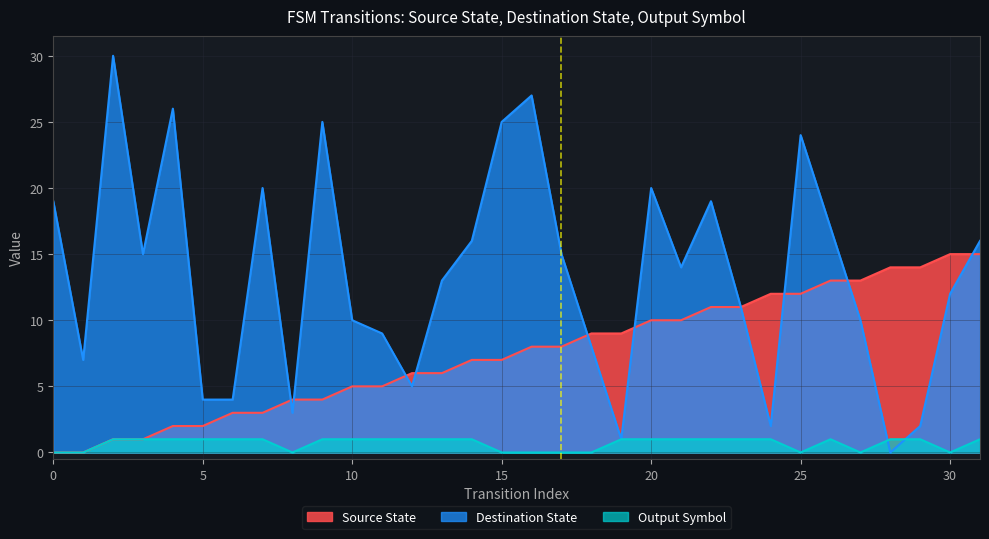

Reading left to right, extract all data points from this chart.

Source State: 0	0	1	1	2	2	3	3	4	4	5	5	6	6	7	7	8	8	9	9	10	10	11	11	12	12	13	13	14	14	15	15
Destination State: 19	7	30	15	26	4	4	20	3	25	10	9	5	13	16	25	27	15	8	1	20	14	19	11	2	24	17	10	0	2	12	16
Output Symbol: 0	0	1	1	1	1	1	1	0	1	1	1	1	1	1	0	0	0	0	1	1	1	1	1	1	0	1	0	1	1	0	1